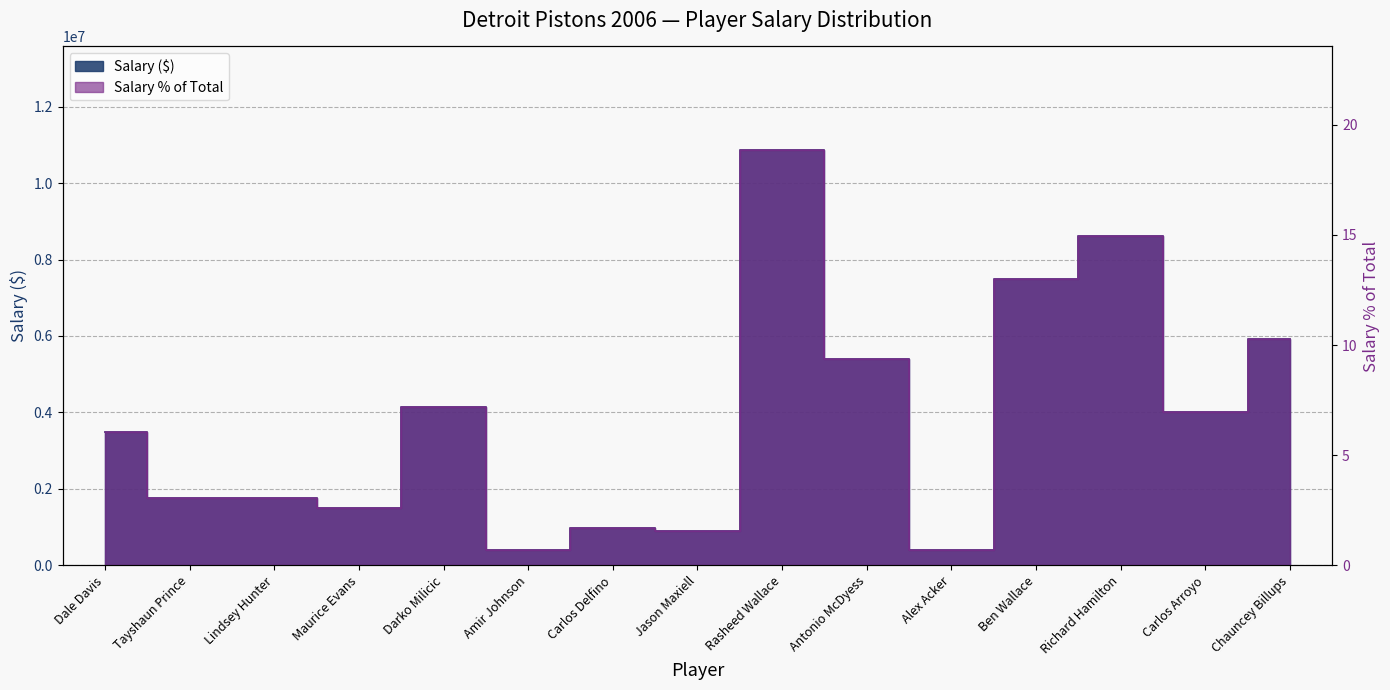

What is the minimum value for salary_pct?

0.7